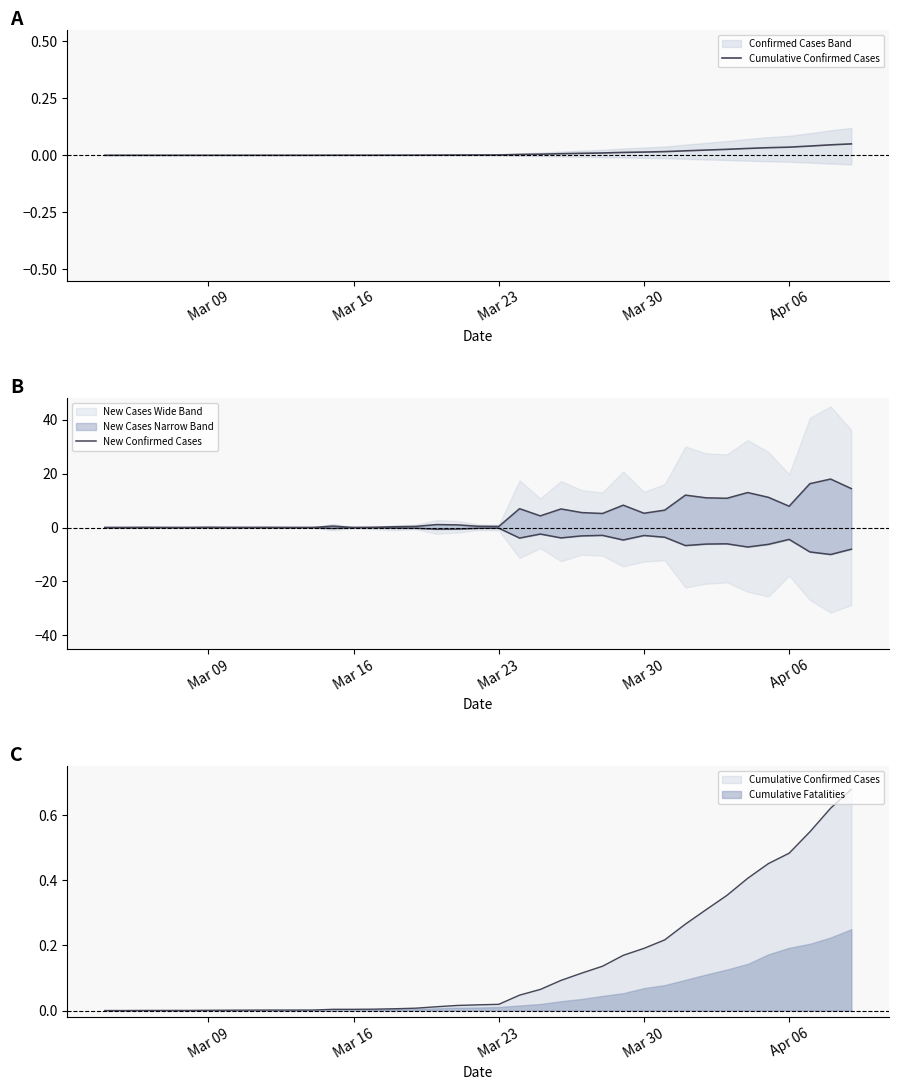

What is the difference between the second highest and second lowest values in the New Confirmed Cases series?

16.3